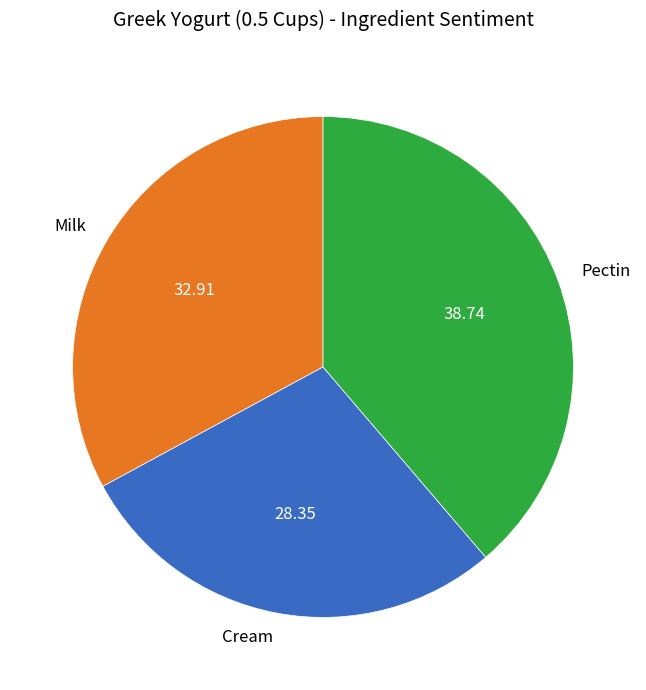

Is Pectin the majority of the pie?

No